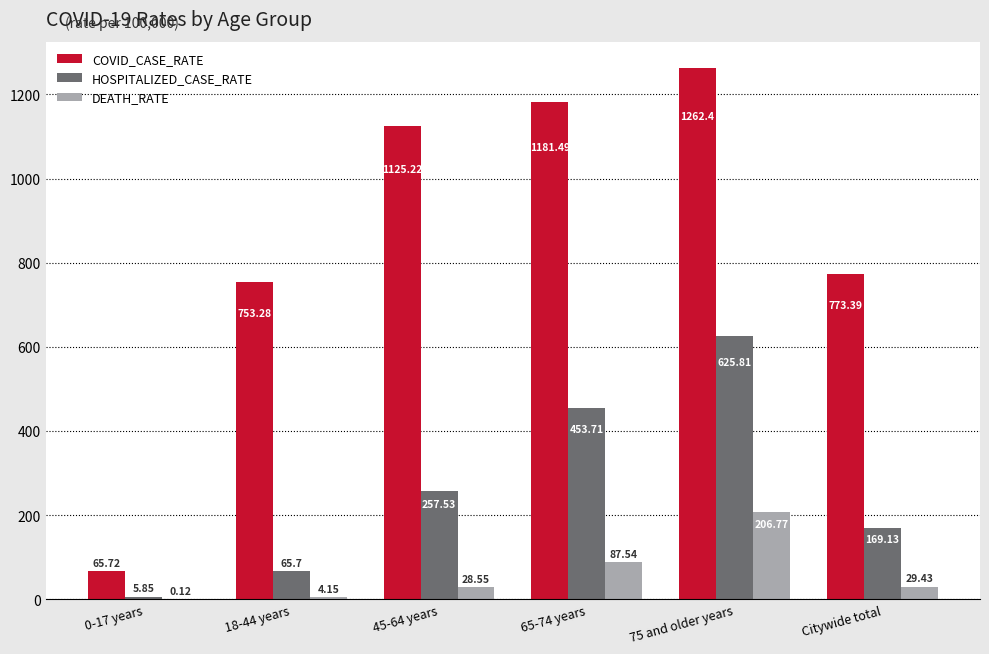

Which series has the largest total across all categories?

COVID_CASE_RATE